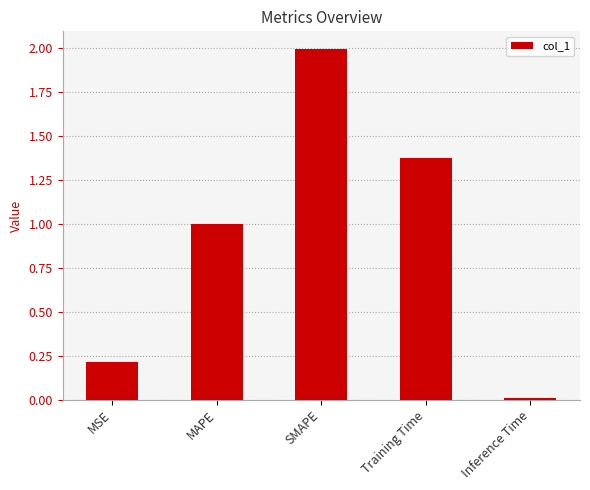

What is the change in value from MSE to SMAPE?

+1.8